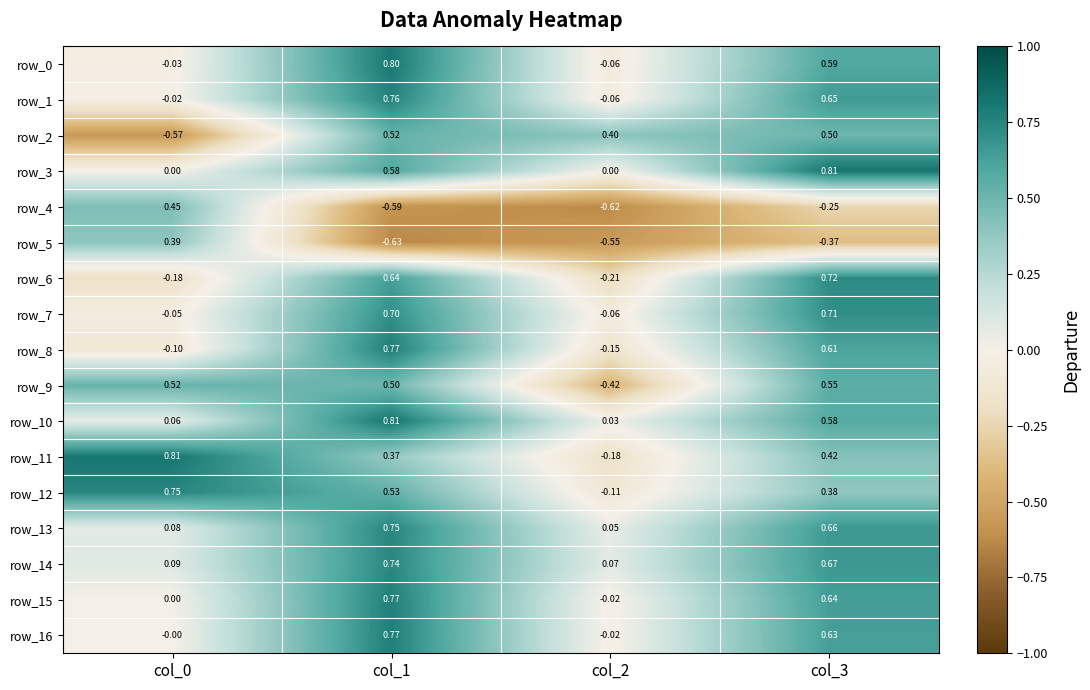

What is the total value across all series at col_0?

2.2